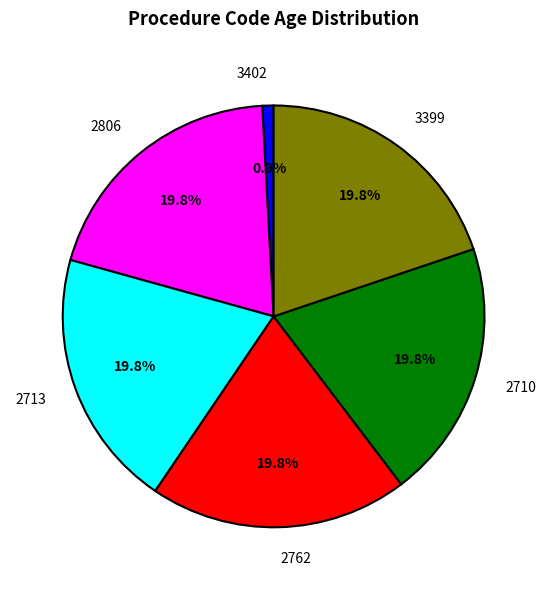

What is the total percentage of 3402 and 2806?

20.7%